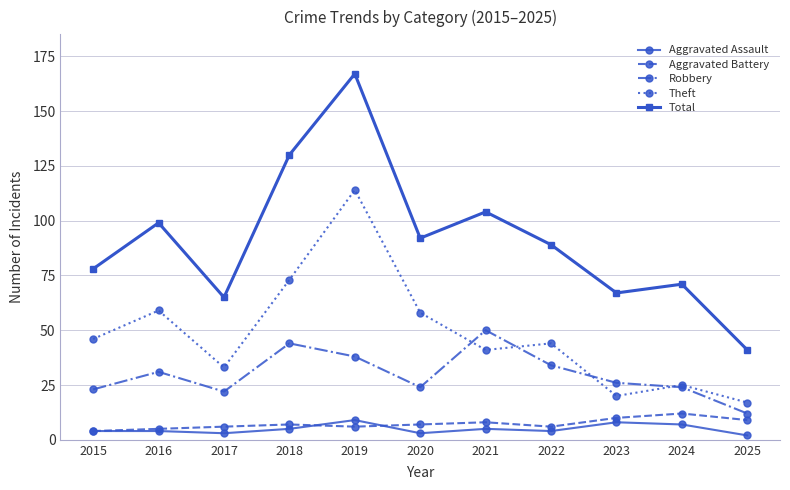

Which series has the largest total across all categories?

Total